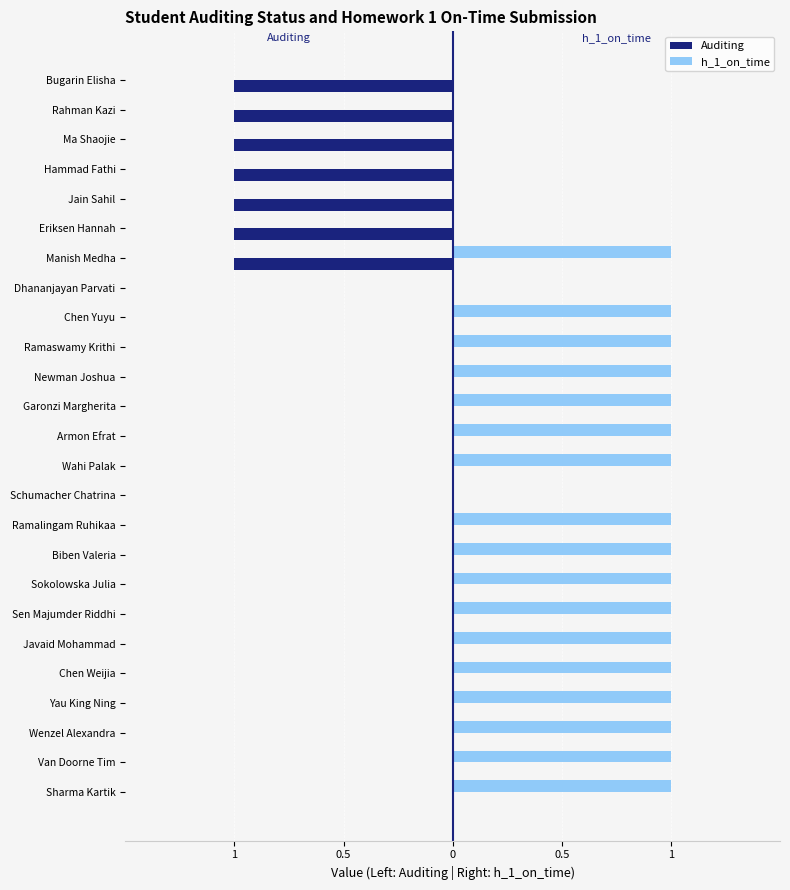

Rank the series by their average value, from lowest to highest.

Auditing, h_1_on_time